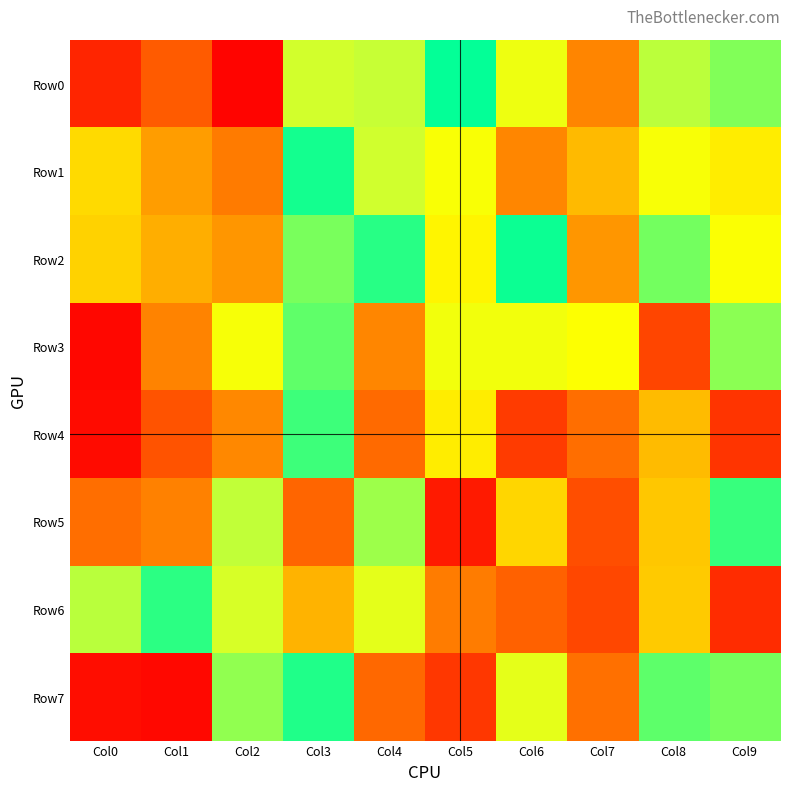

At which category is the sum across all series the highest?

Col3